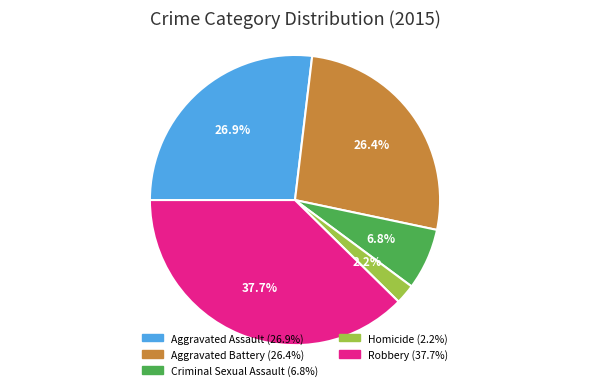

True or false: Criminal Sexual Assault accounts for 17% of the total.

False